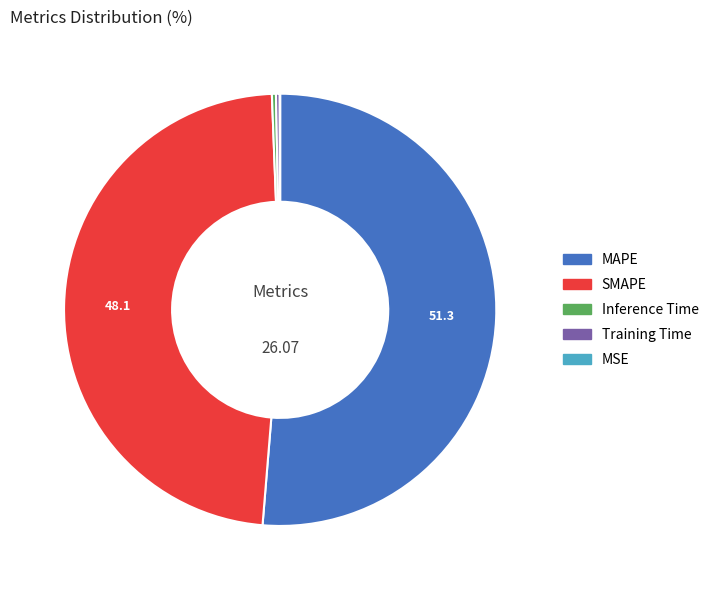

Is MAPE the majority of the pie?

Yes